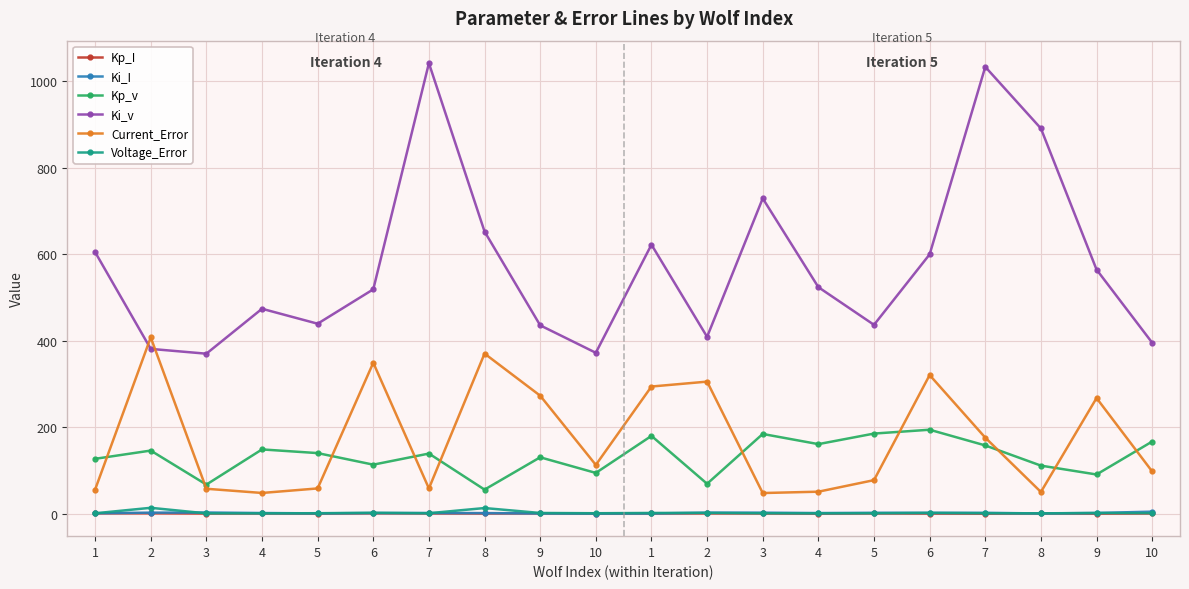

At 2, list the series in order from largest to smallest.

Current_Error, Ki_v, Kp_v, Voltage_Error, Ki_I, Kp_I